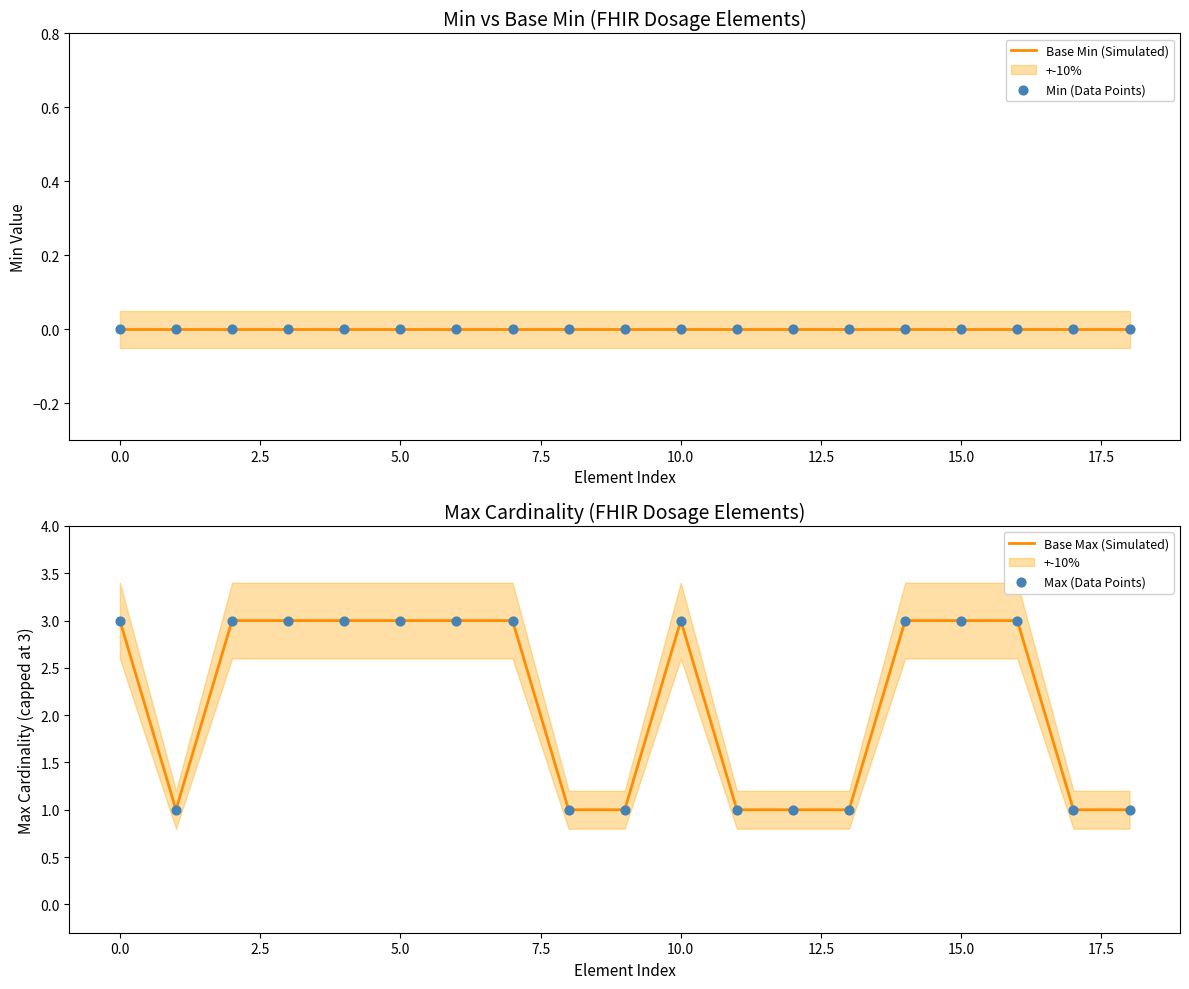

Which series reaches the minimum Y coordinate?

Base Min (Simulated)